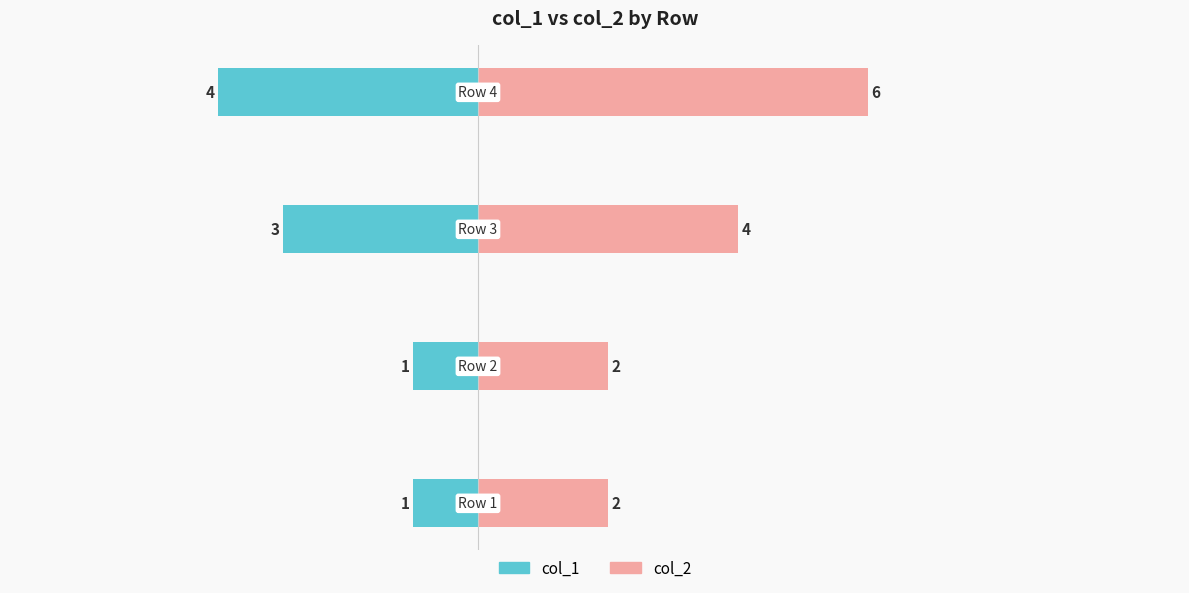

How many groups of bars are there?

4